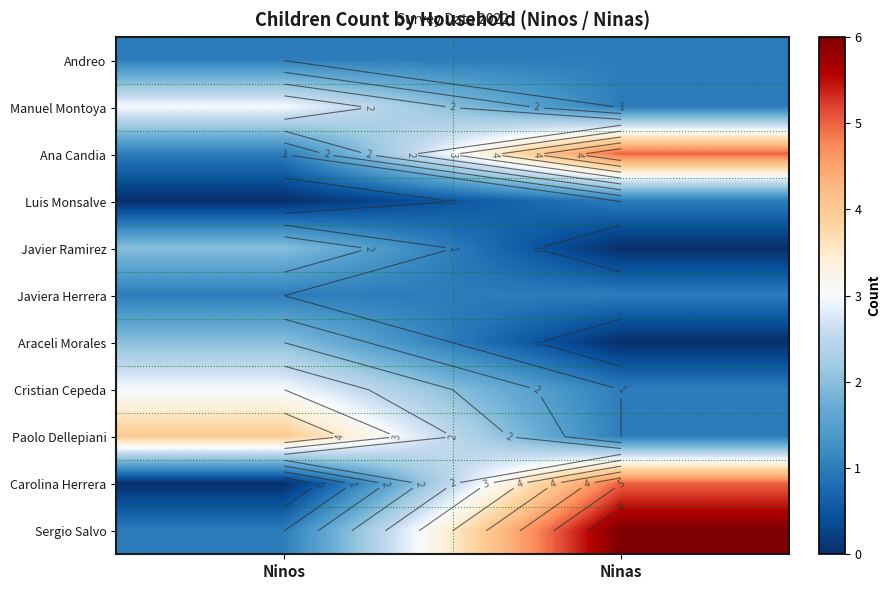

Which category has the highest value in the Javier Ramirez series?

Ninos